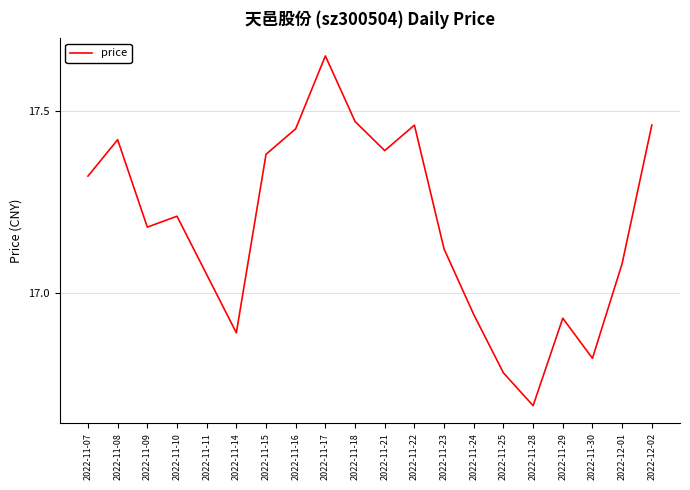

Does the chart display data point markers on the line(s)?

No